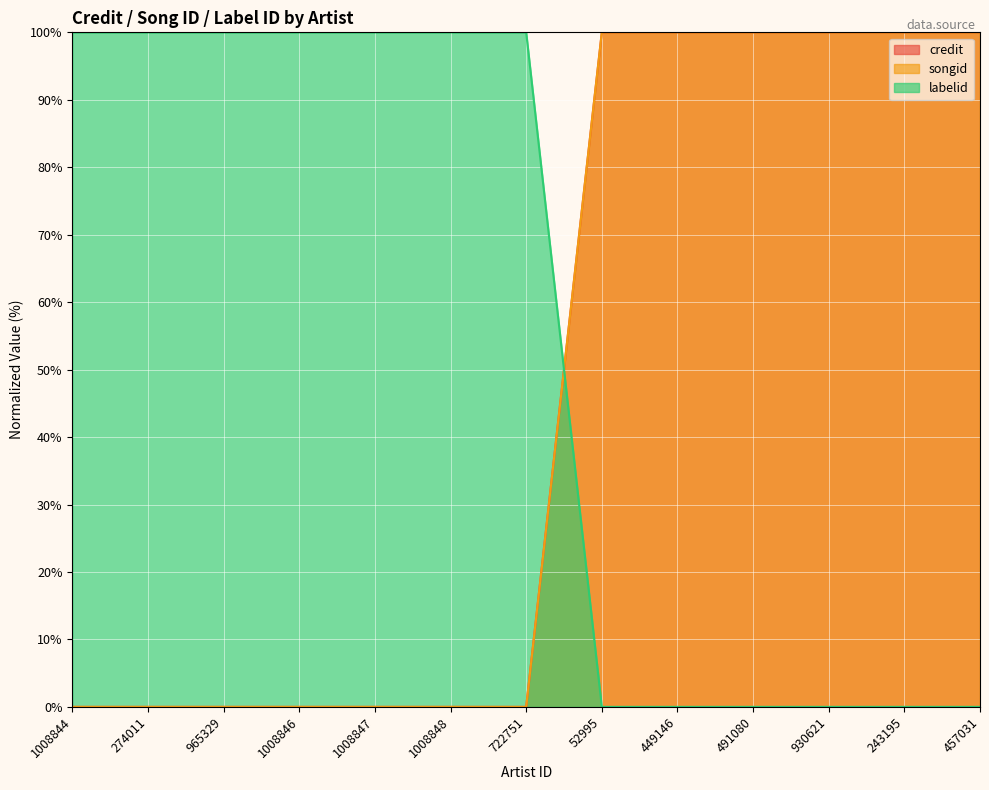

How many data points in credit are above 0?

6